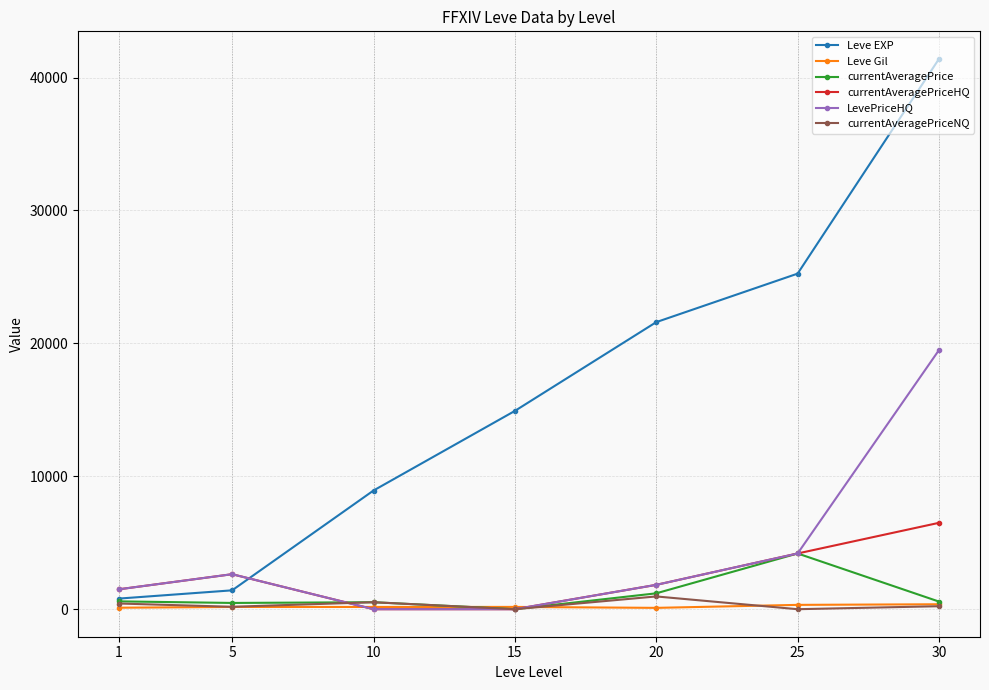

How many distinct data groups are displayed?

6